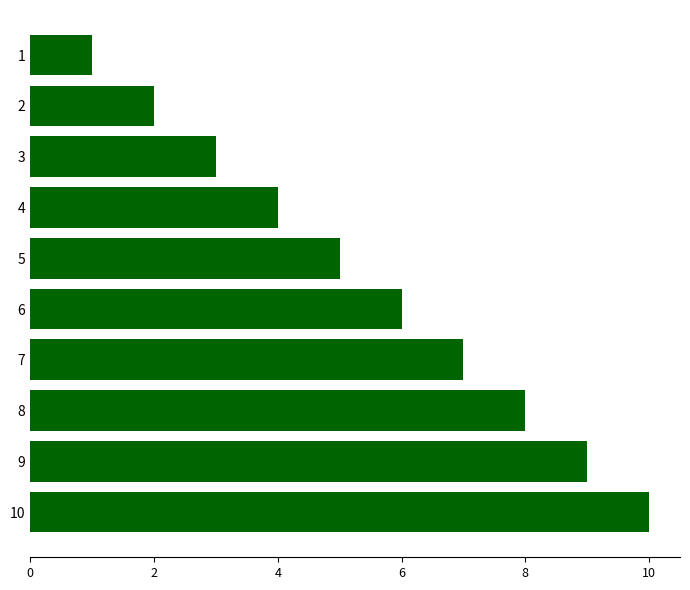

Does the chart contain any negative values?

No